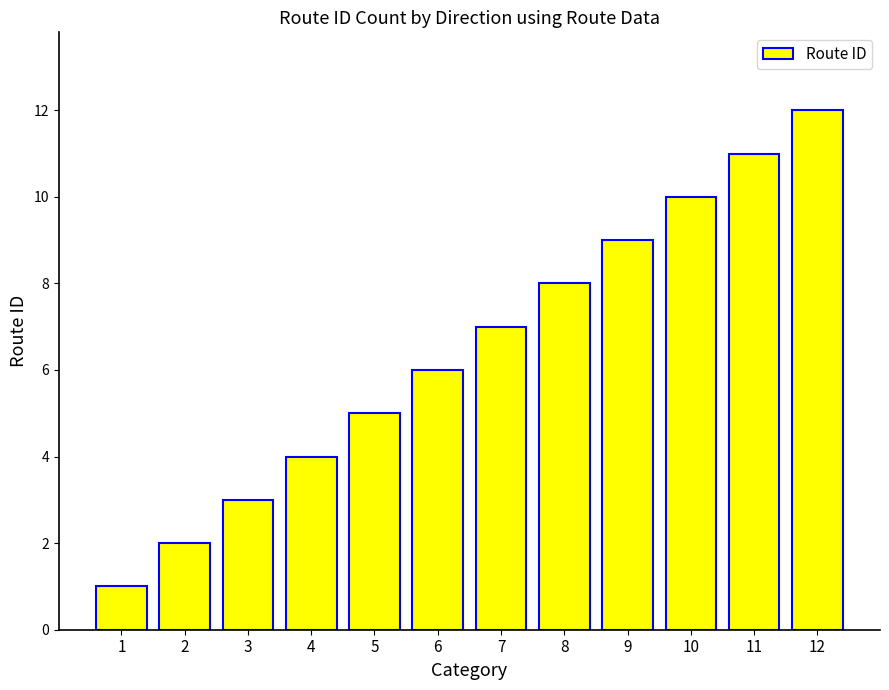

Reading left to right, list all the values displayed in this chart.

1=1	2=2	3=3	4=4	5=5	6=6	7=7	8=8	9=9	10=10	11=11	12=12